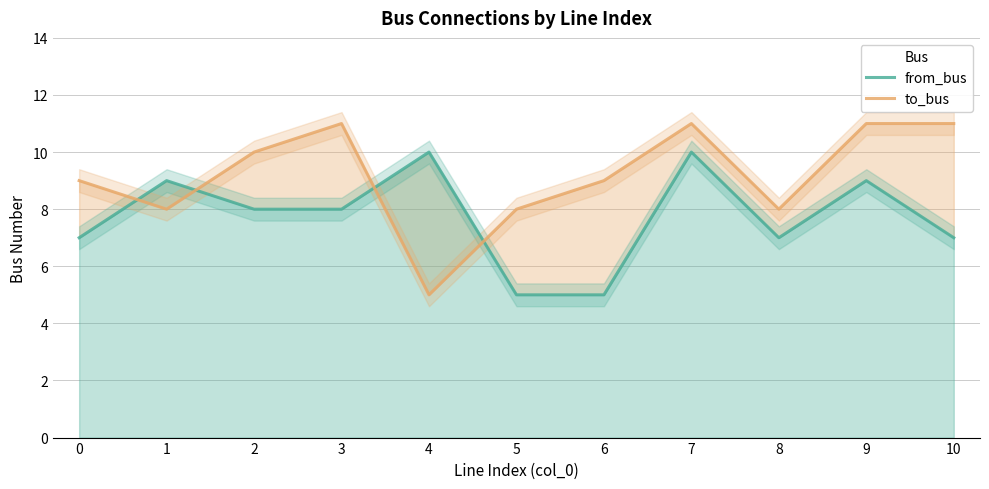

What is the difference between the to_bus values at 10 and 1?

3